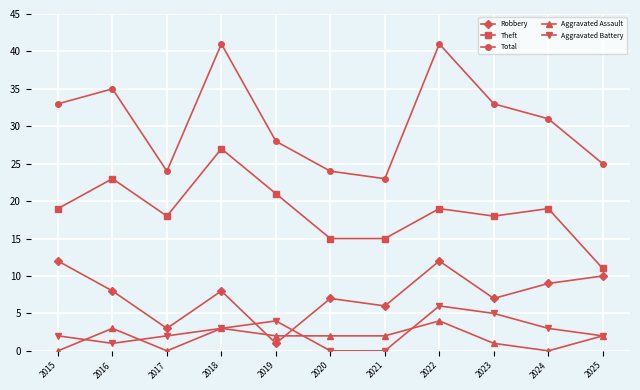

What are all the series names shown in the legend?

Robbery, Theft, Total, Aggravated Assault, Aggravated Battery